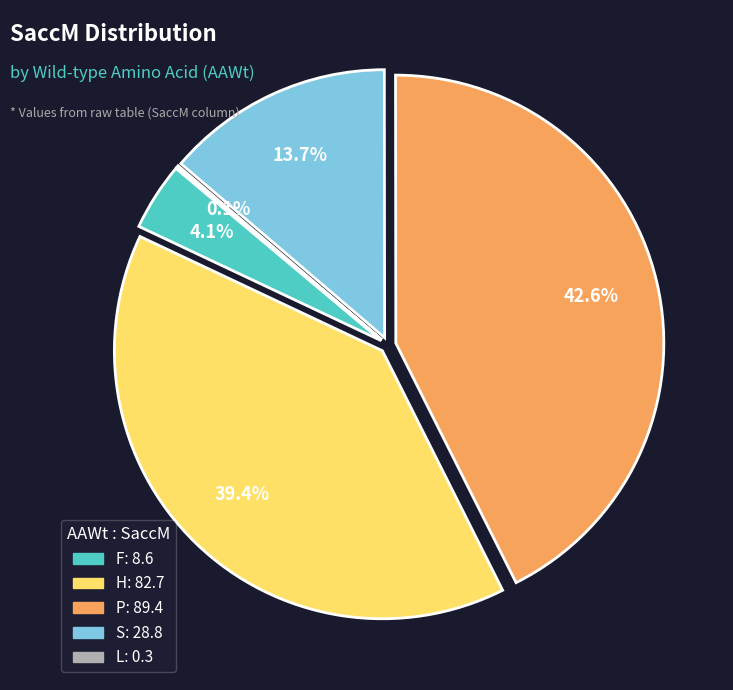

What is the change in value from P to S?

-60.6